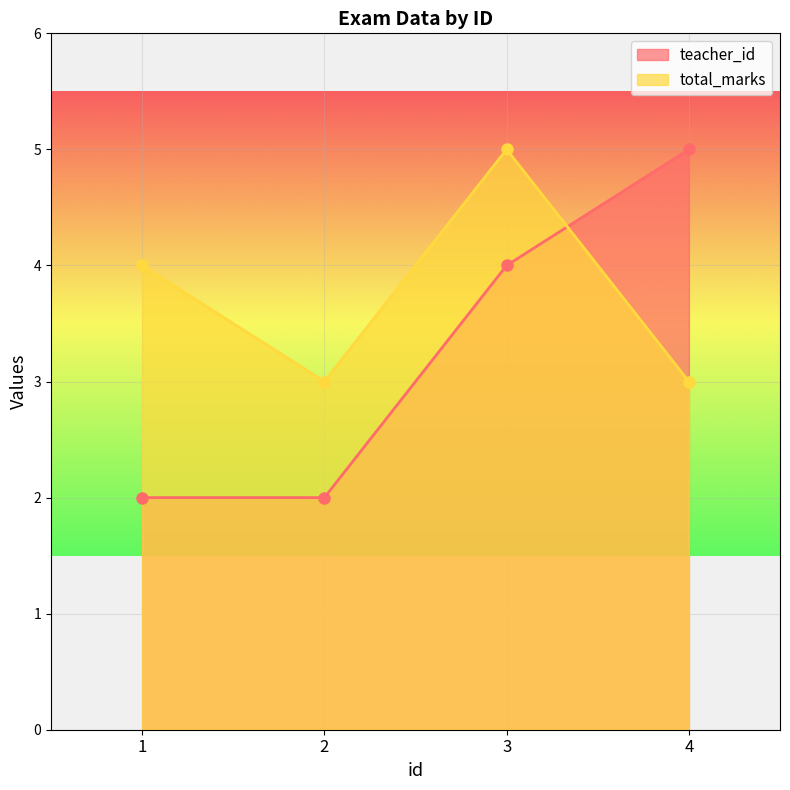

How many data points in total_marks are less than 4?

2